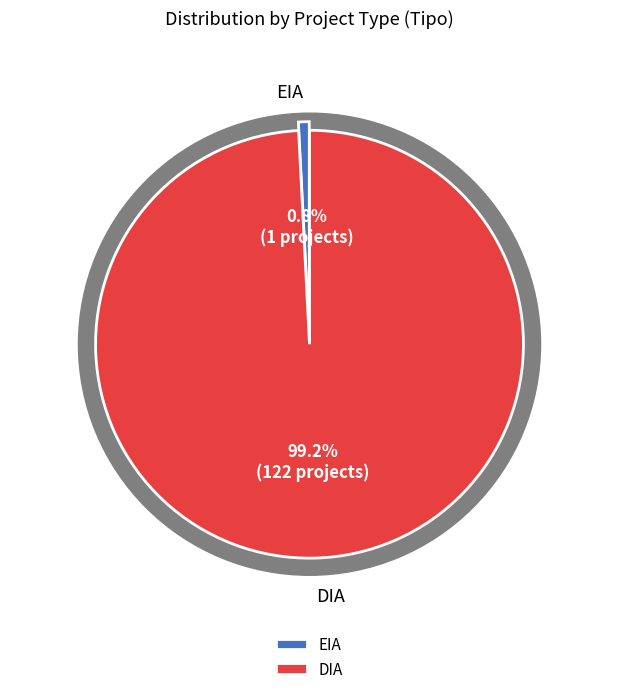

Is it true that EIA is 1% of the pie?

True